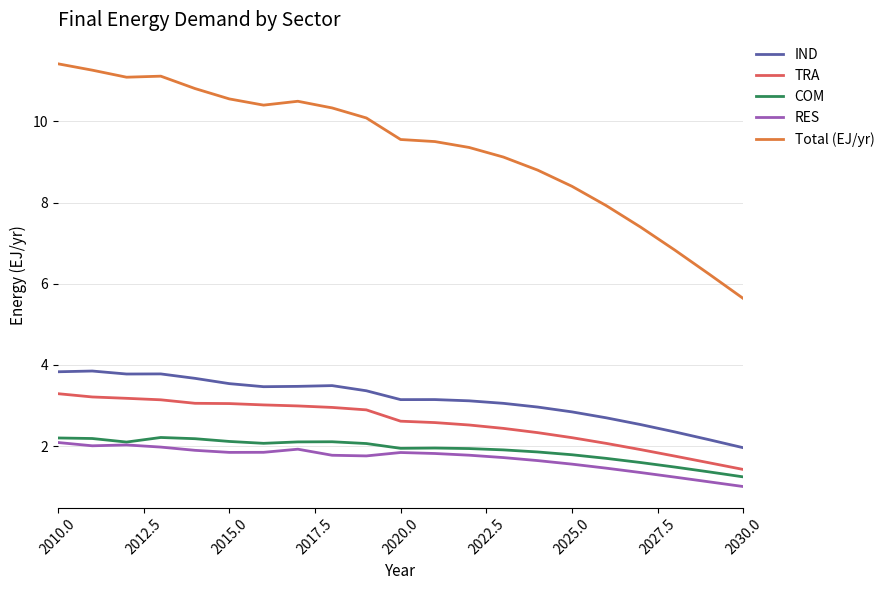

What is the maximum value for Total (EJ/yr)?

11.4